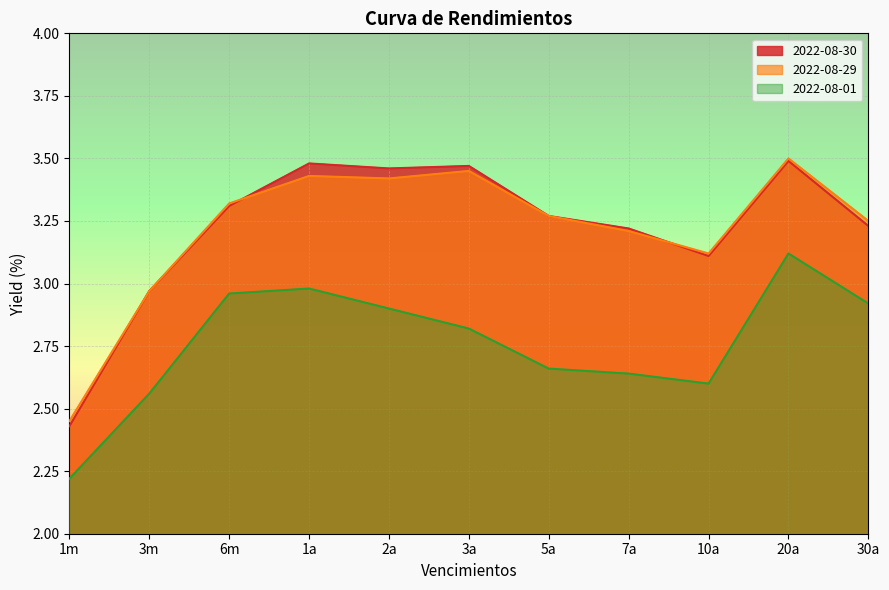

What is the maximum value shown in the chart?

3.5